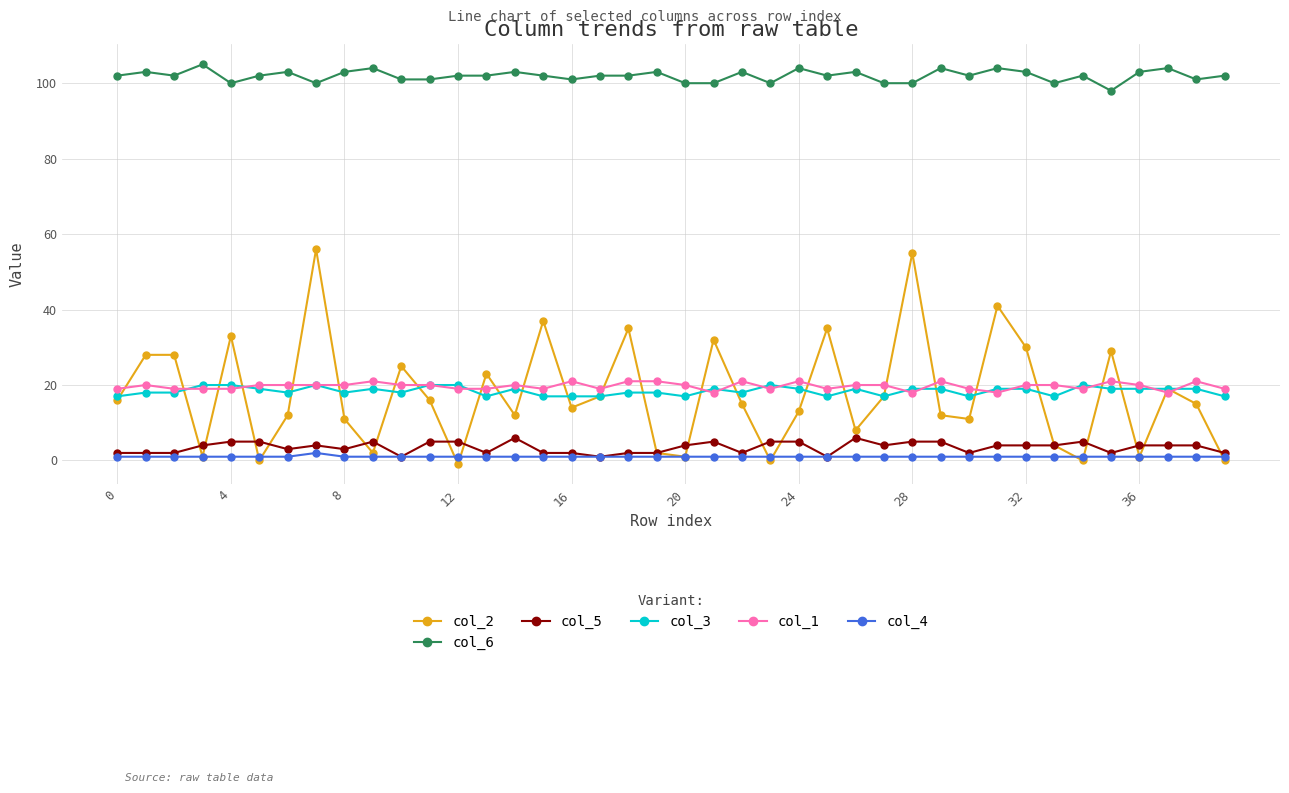

What are all the series names shown in the legend?

col_2, col_6, col_5, col_3, col_1, col_4